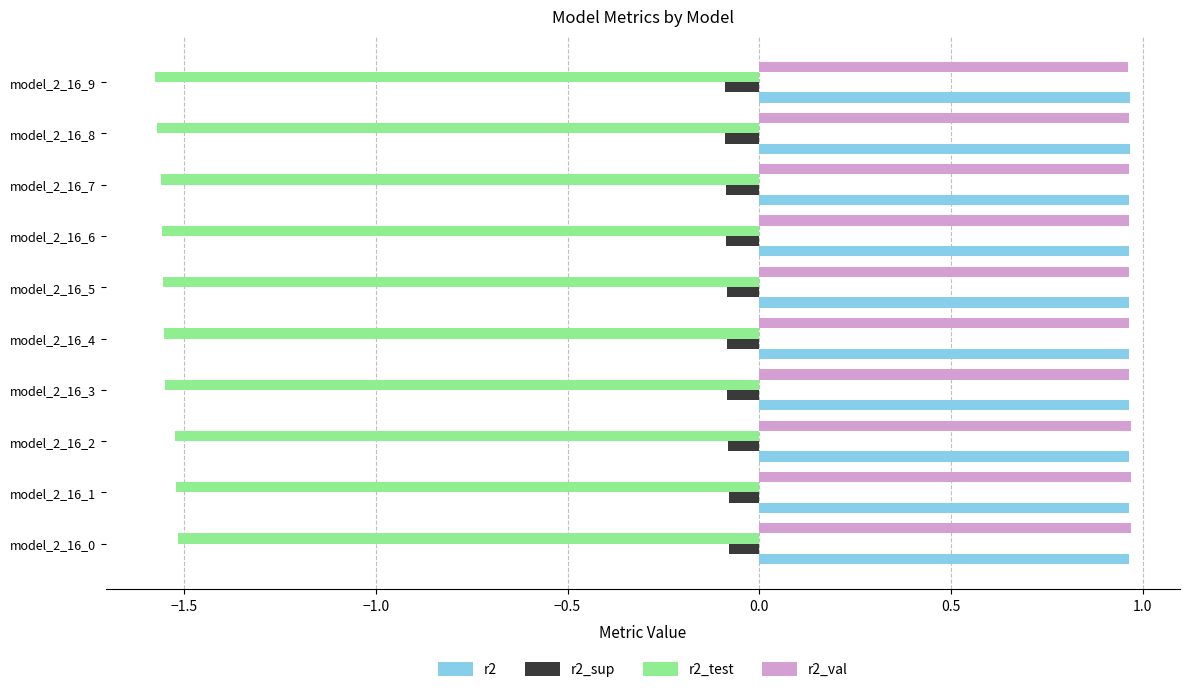

Is it true that r2_test equals -1.6 at model_2_16_6?

True